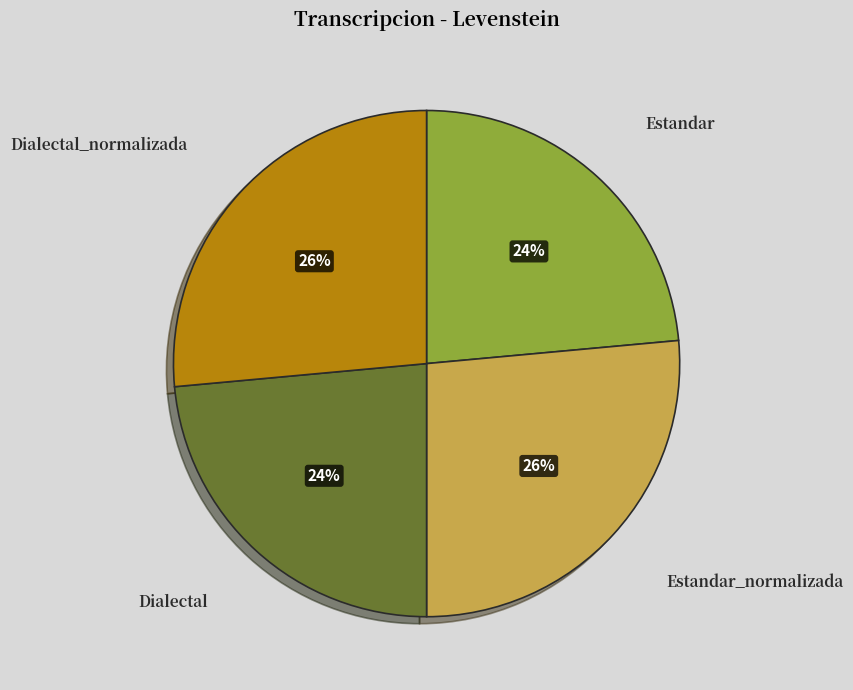

True or false: Estandar accounts for 24% of the total.

True